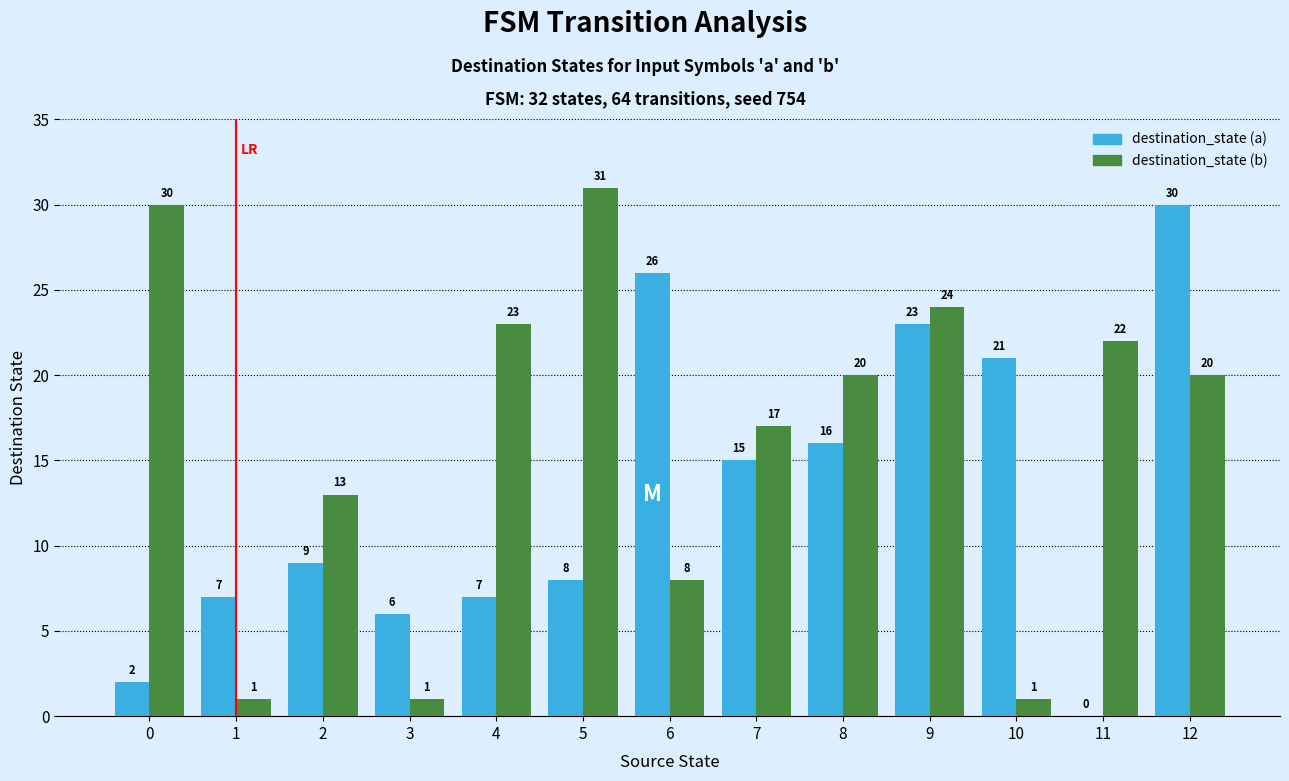

Which series has the largest total across all categories?

destination_state (b)